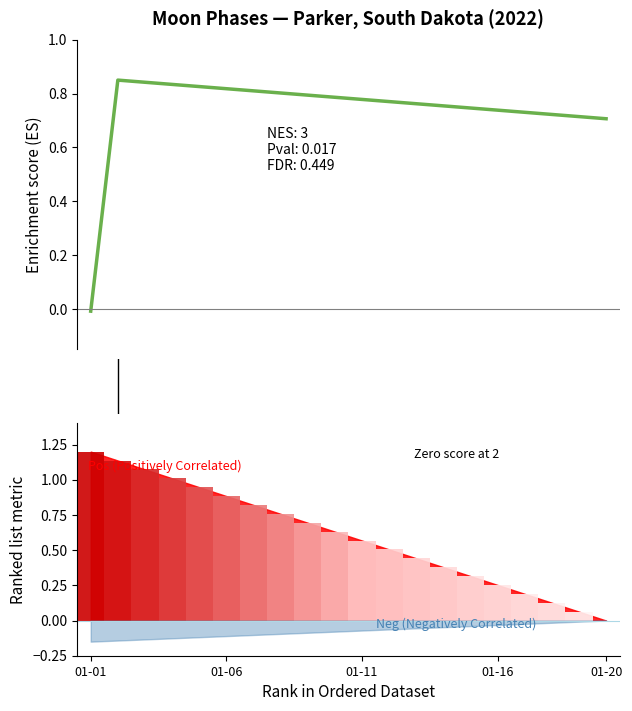

Is it true that the value at 01-06 is 0.8?

True